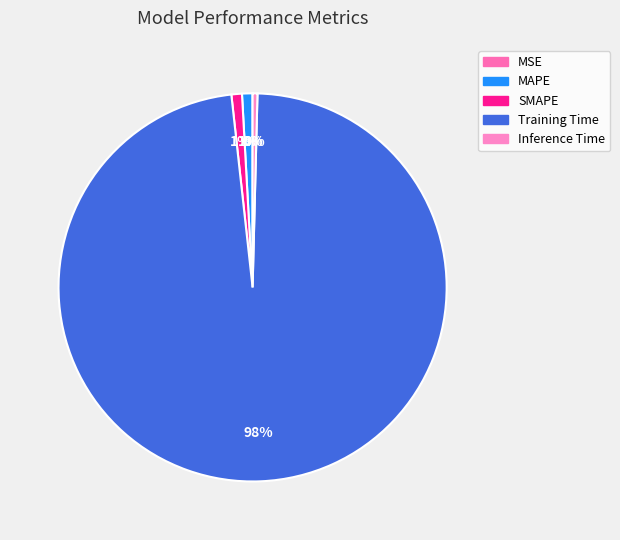

Is the sum of SMAPE and MSE greater than half?

No